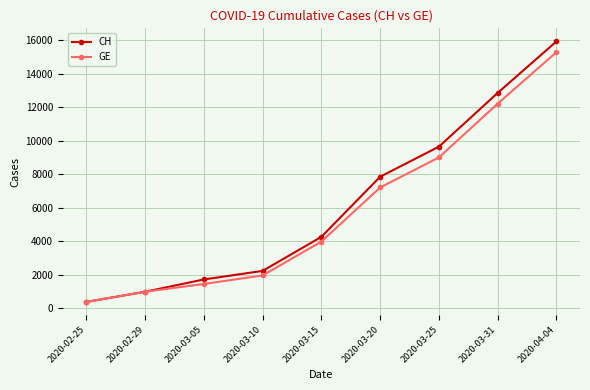

Rank the series by their maximum value, from highest to lowest.

CH, GE